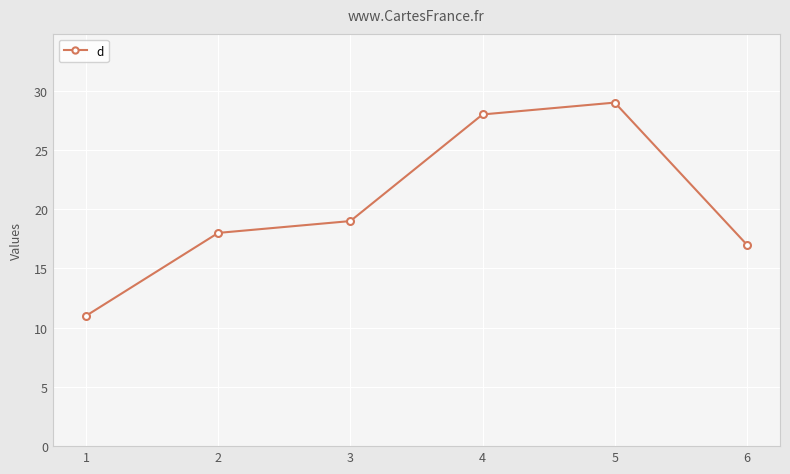

Where is the first local maximum?

5